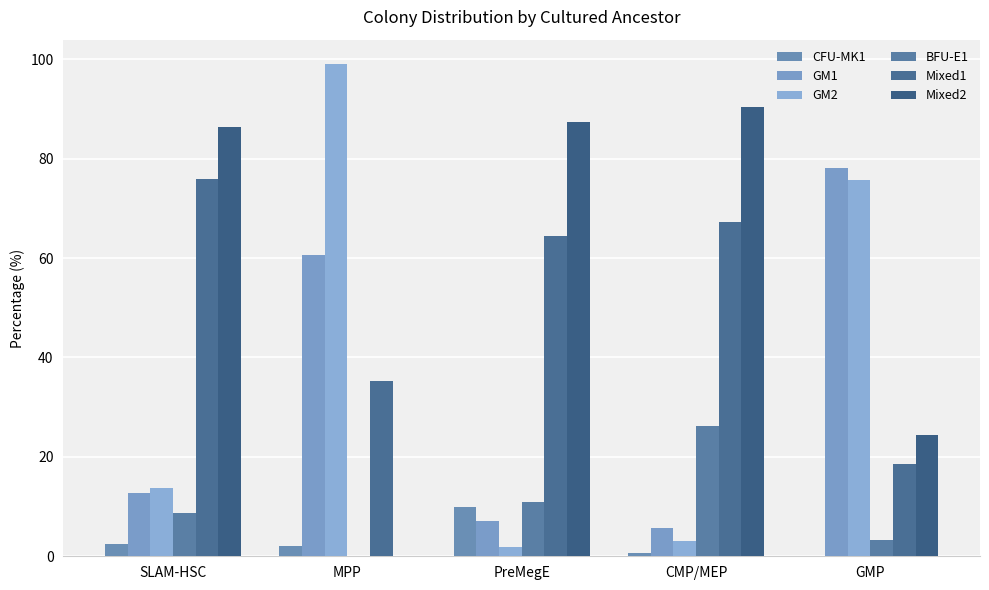

At how many categories does at least one series exceed 56?

5